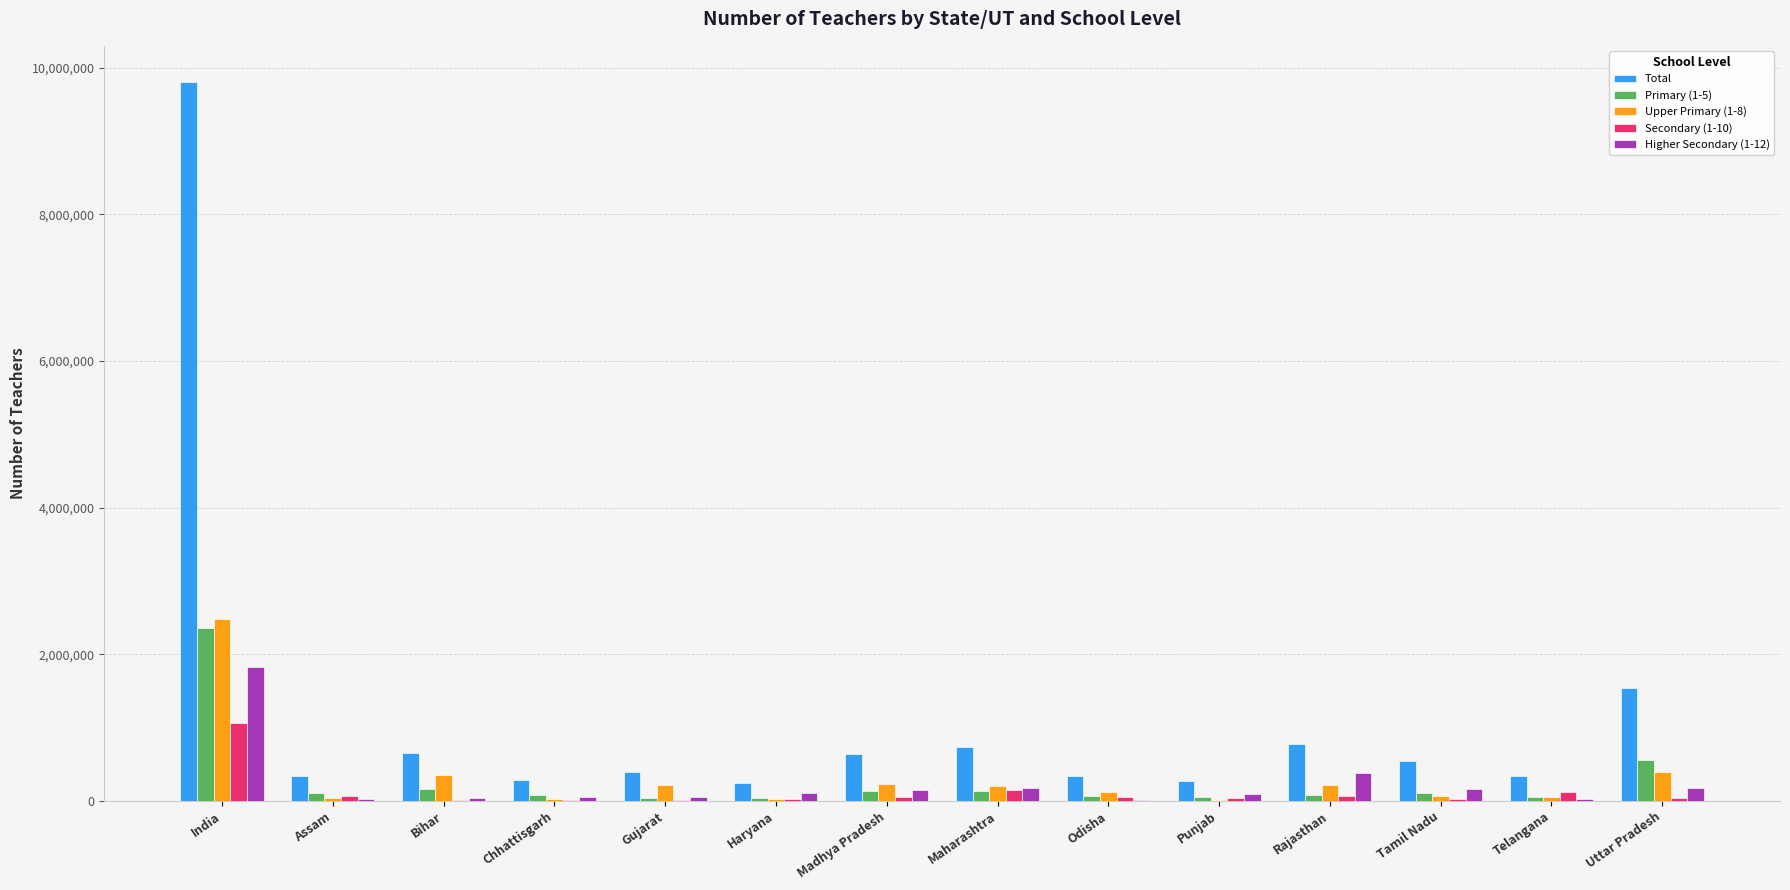

What is the approximate value of Primary (1-5) at Maharashtra?

139199